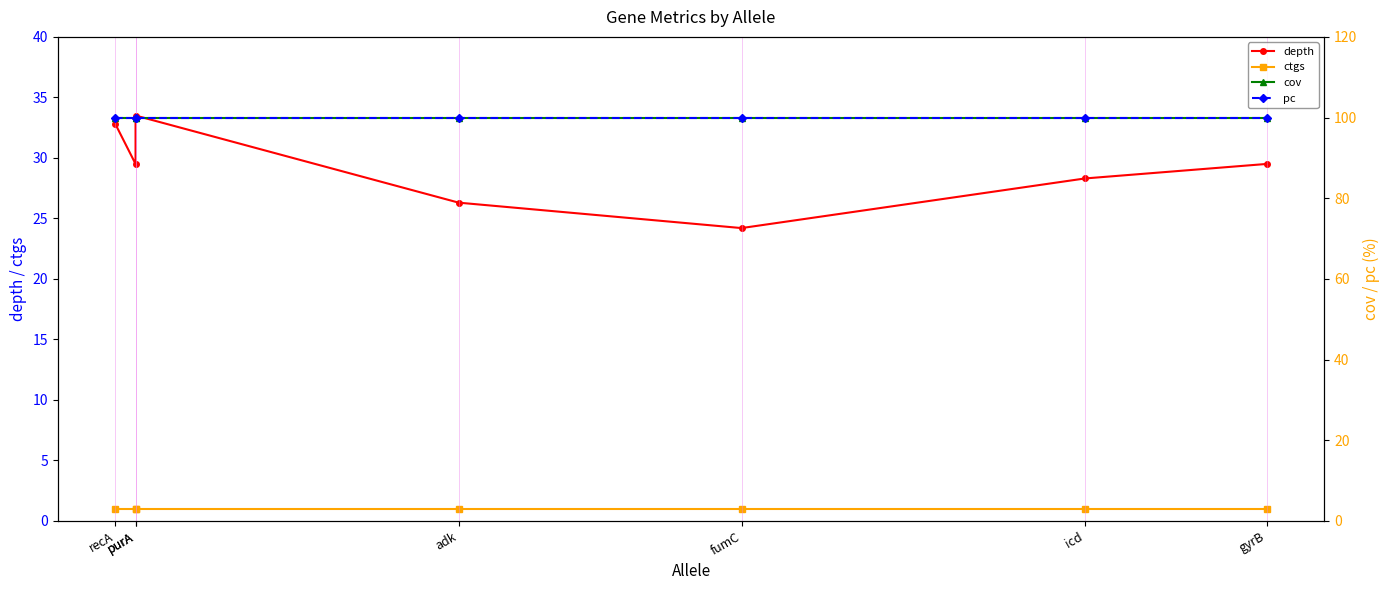

What is the label of the 6th point from the left?

icd